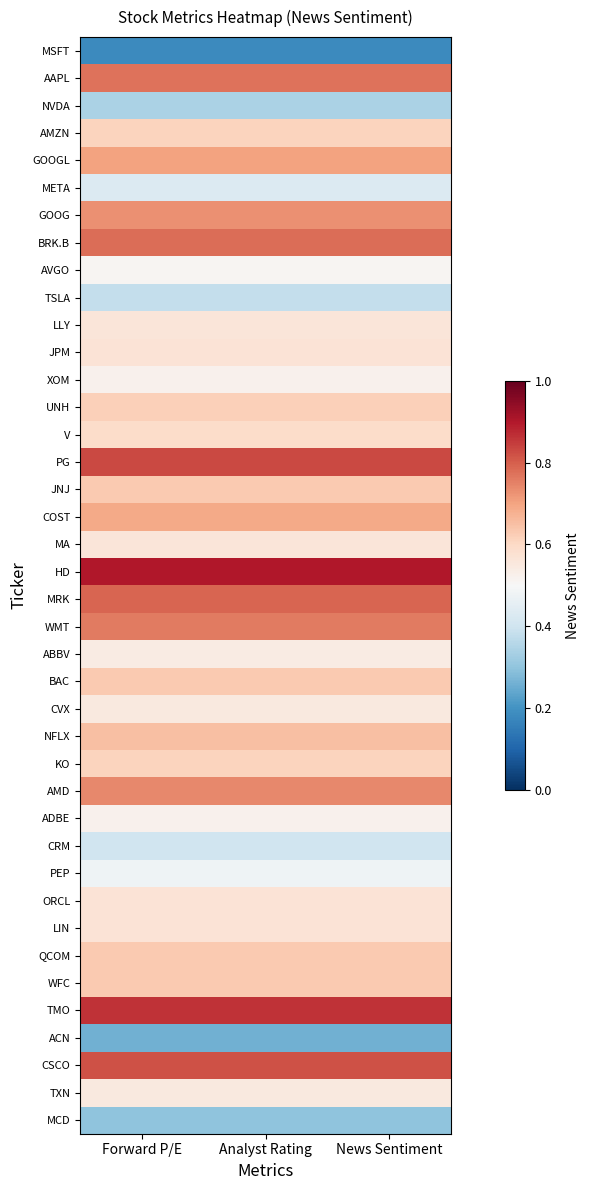

At how many categories does at least one series exceed 0?

3